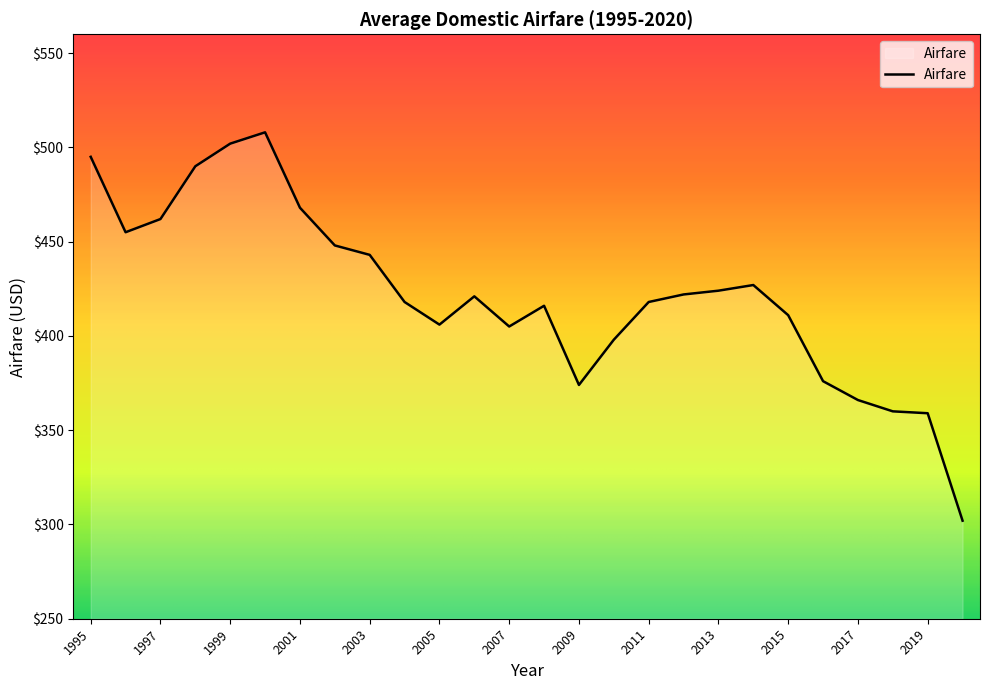

What is the smallest value displayed?

302